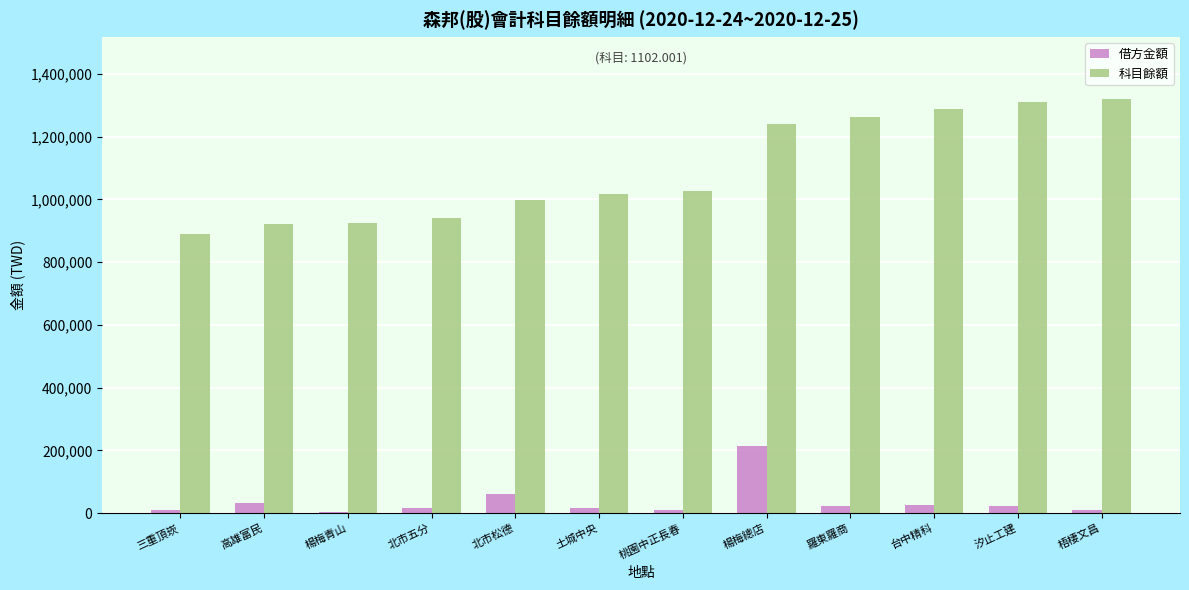

At how many categories does at least one series exceed 1162952?

5